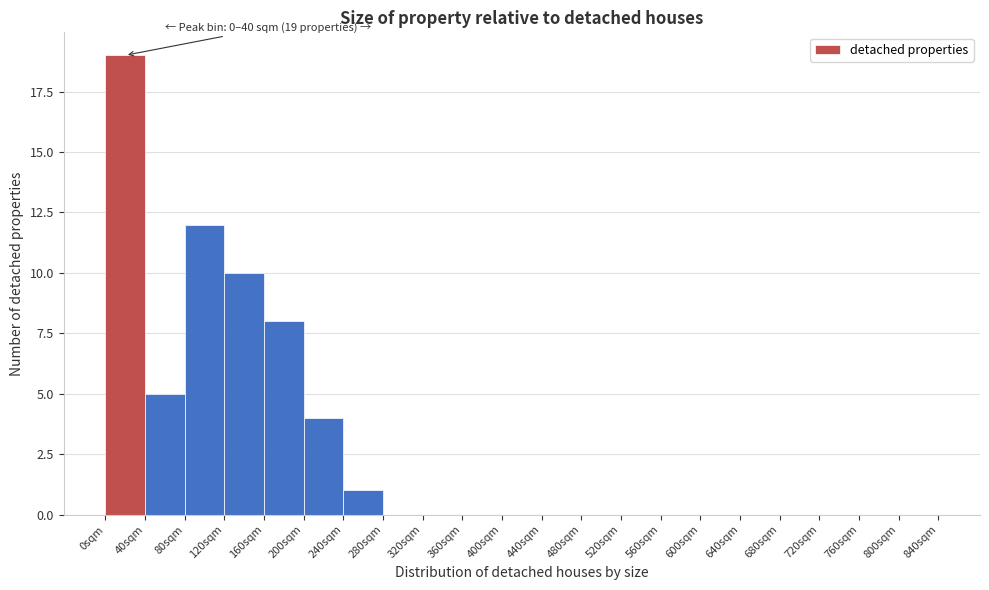

Which range on the x-axis has the tallest bar?

0 to 40